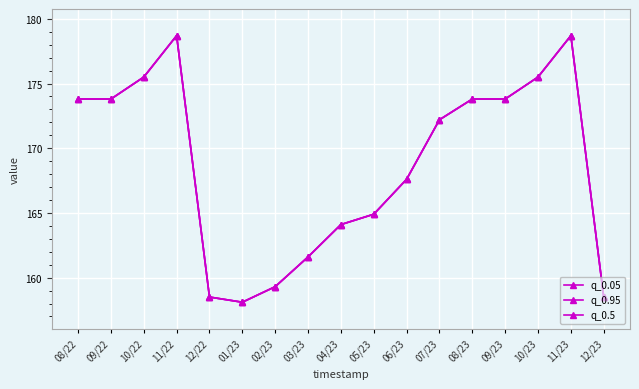

Does the chart have visible grid lines?

Yes